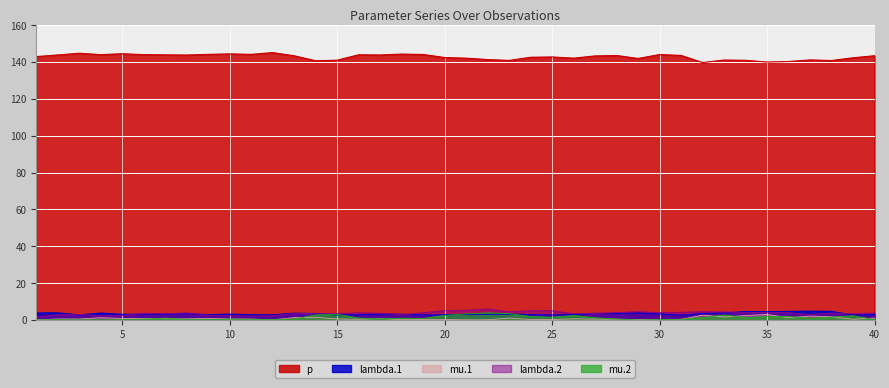

Does the chart display data point markers on the line(s)?

No